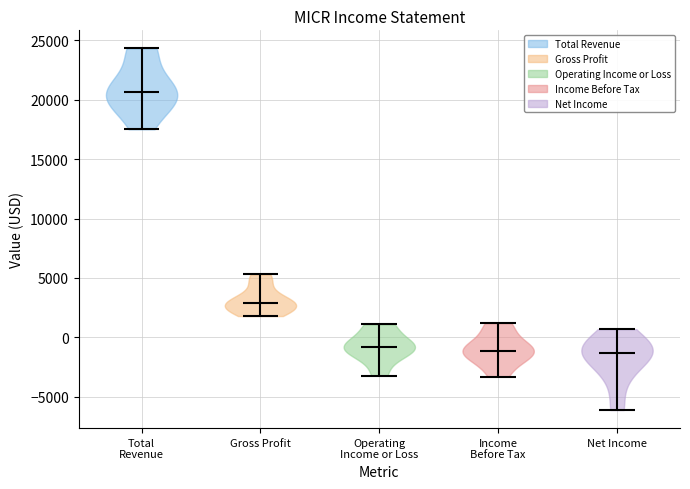

What is the lowest point the violin for Income Before Tax reaches on the y-axis? The values are not printed on the chart, so give them approximately, as read against the axis.

-3500